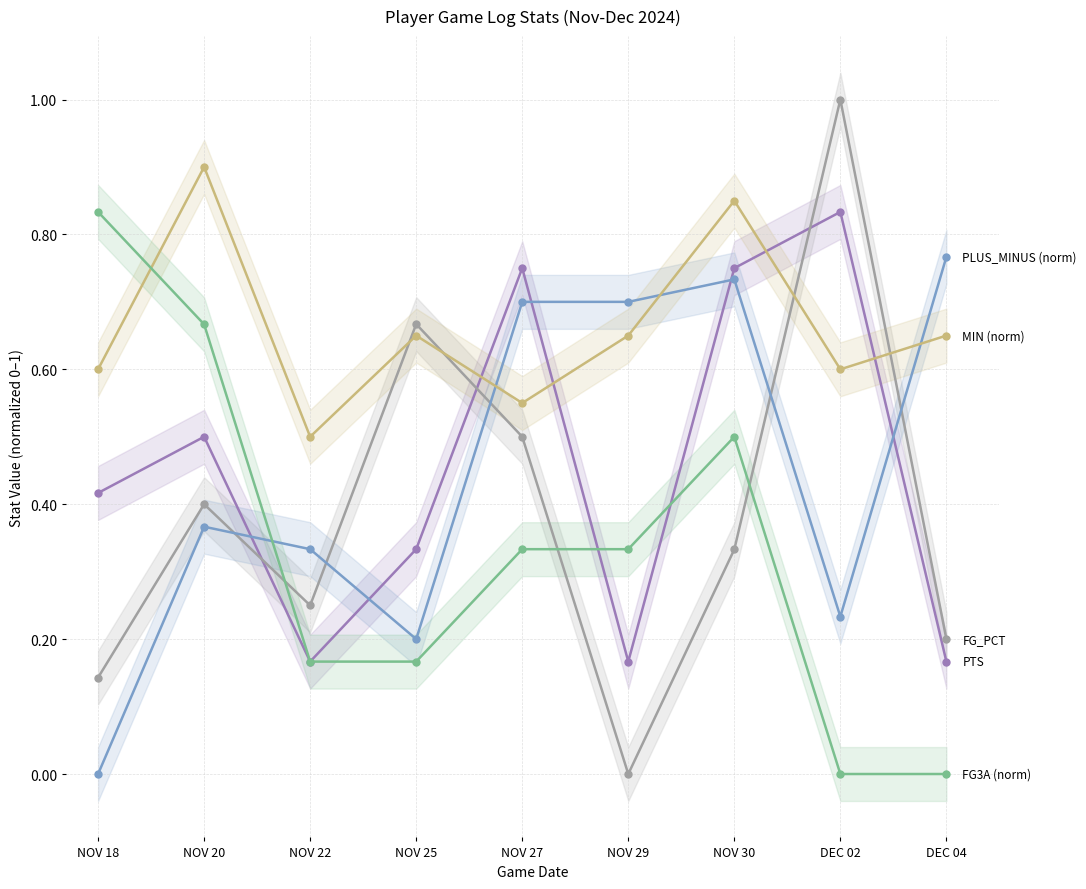

What is the highest value of the PTS series?

0.8